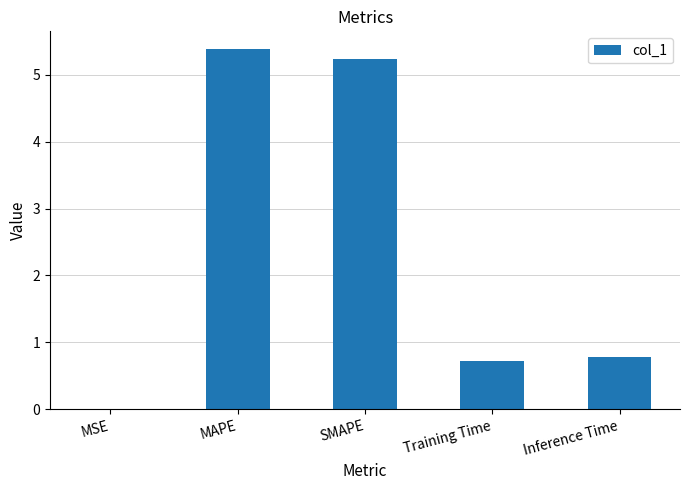

True or false: the data shows 0.0 at MSE.

True